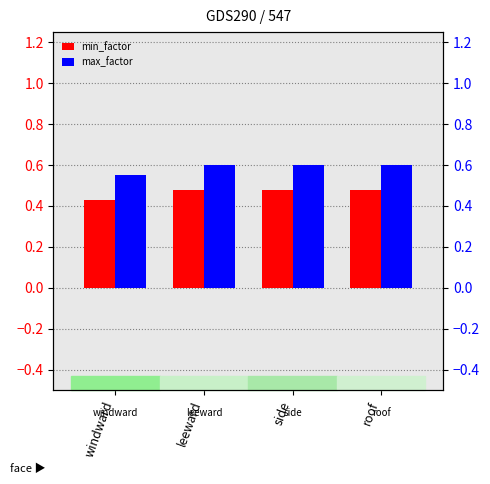

True or false: min_factor has a value of 0.2 at leeward.

False